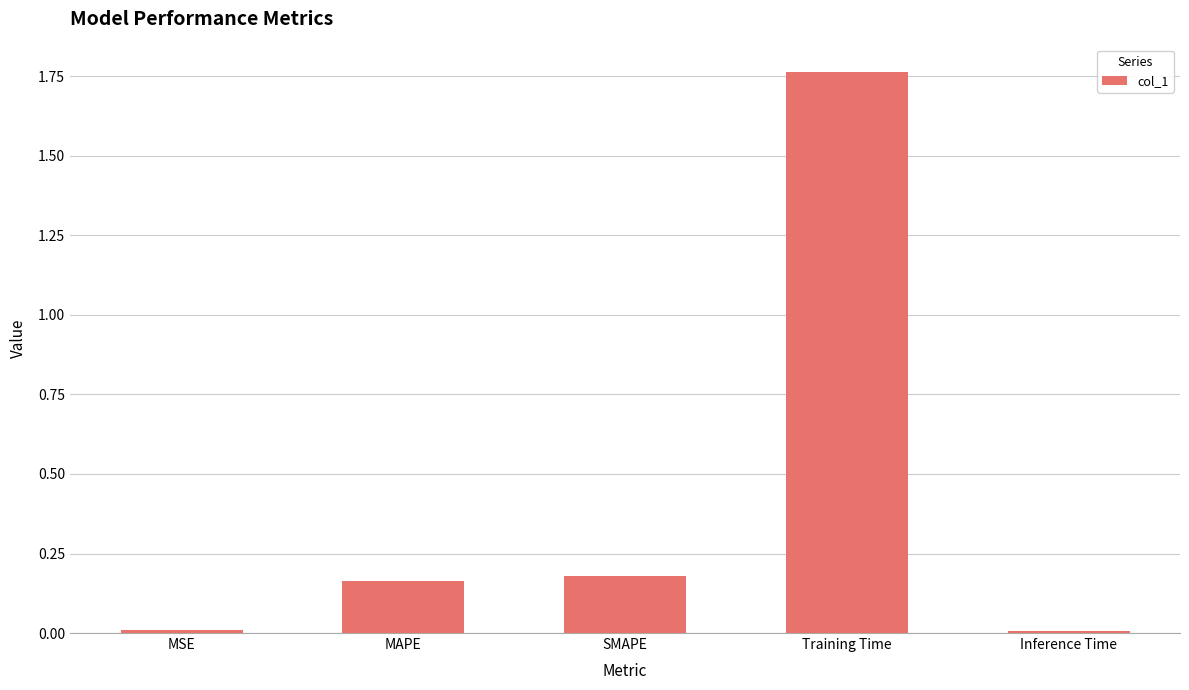

Does the chart contain any negative values?

No